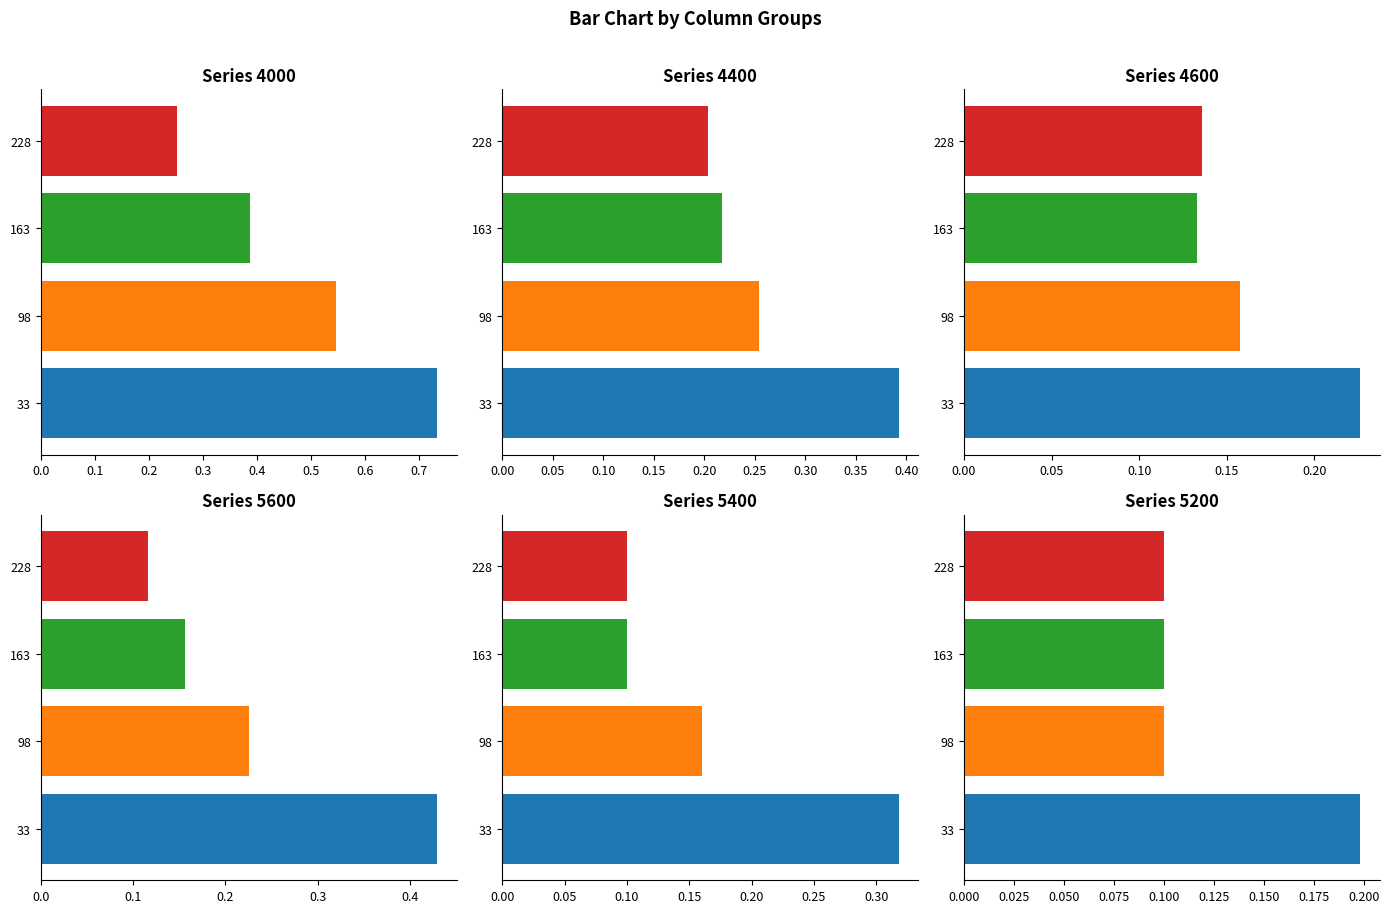

Is it true that 5200 equals 0.1 at 98?

True